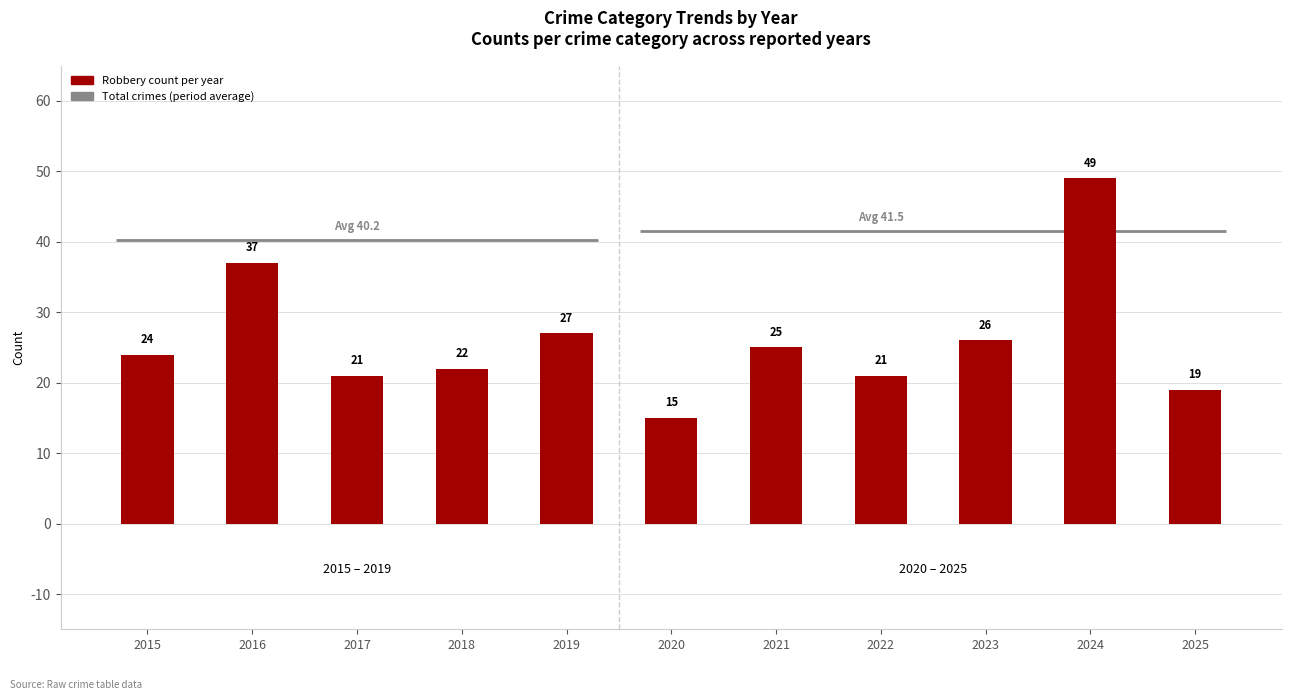

True or false: the data shows 27 at 2019.

True